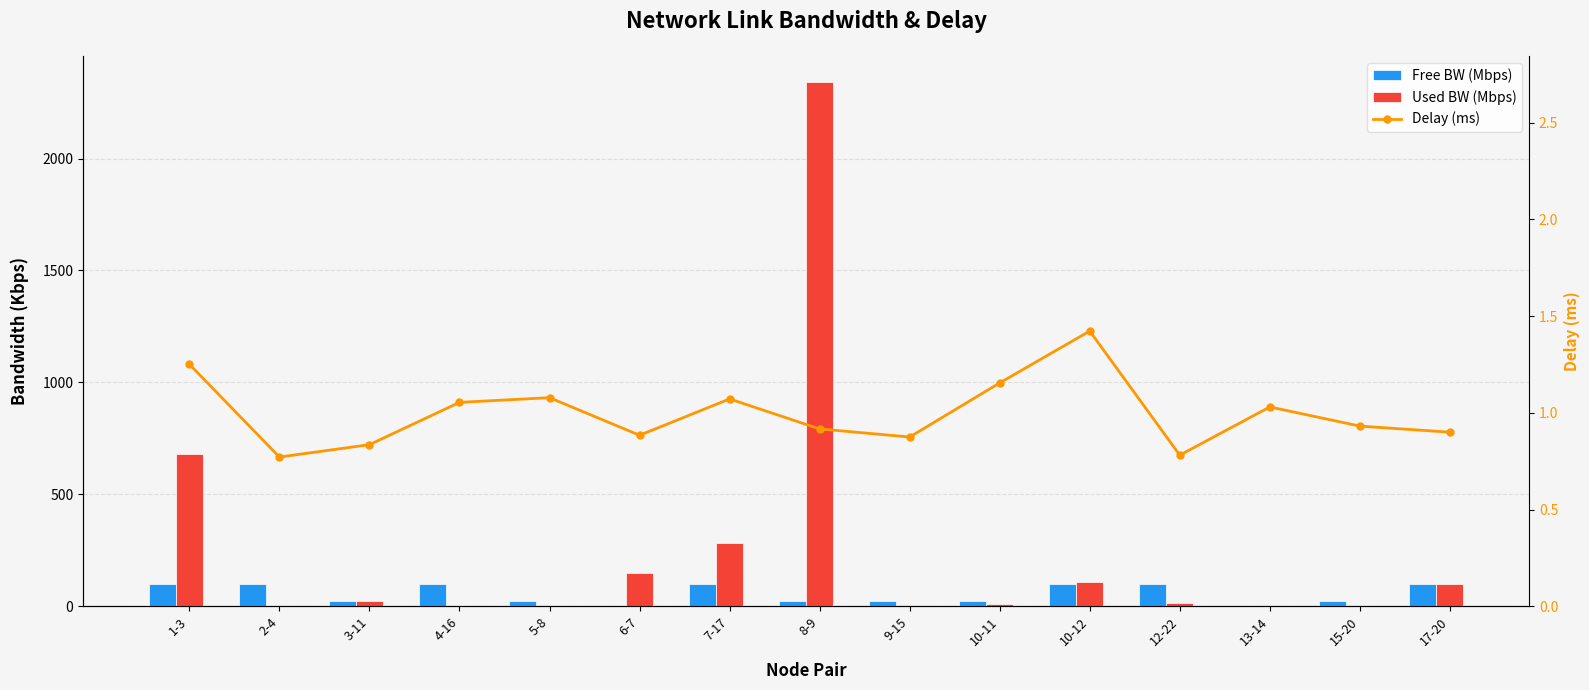

How many data points does each series have?

15